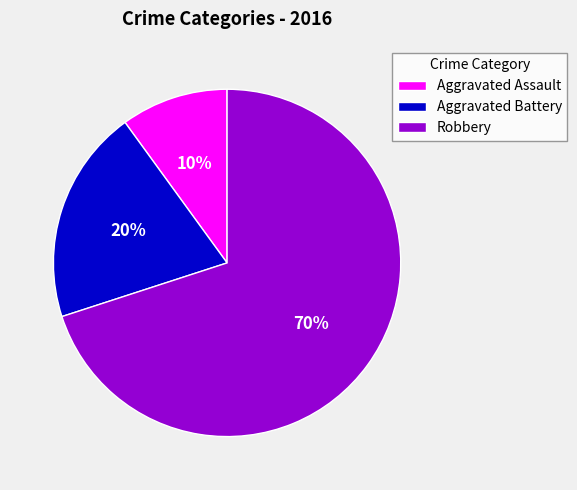

What is the largest slice in the pie chart?

Robbery